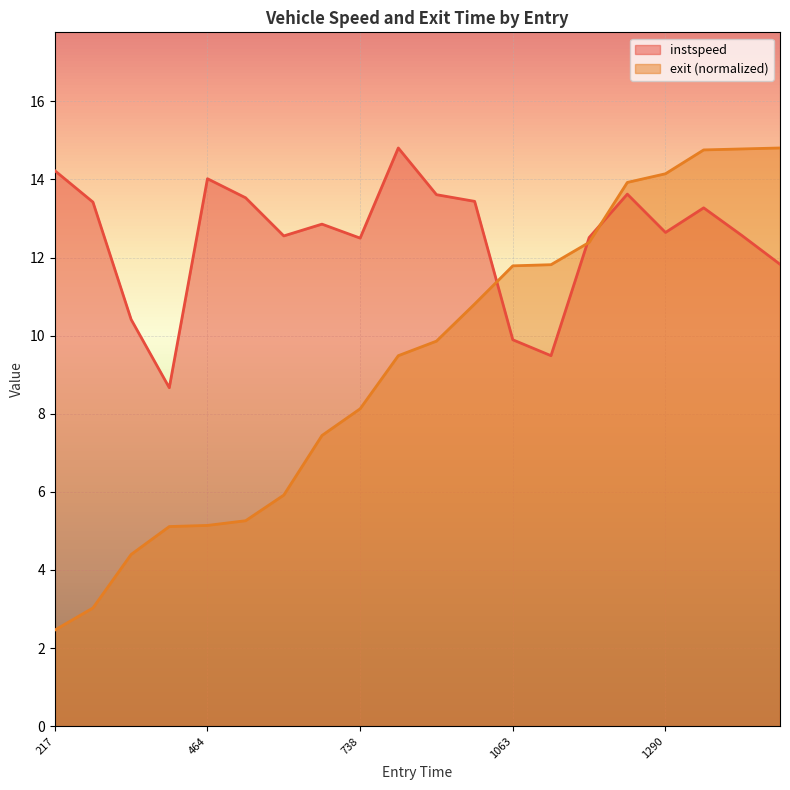

Rank the series at 217 from lowest to highest value.

exit (normalized), instspeed